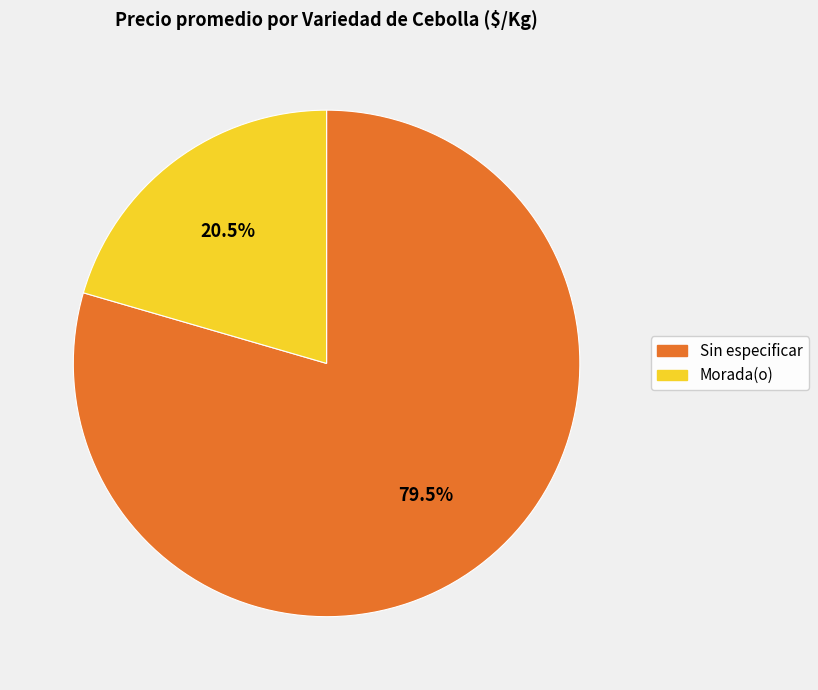

Approximately how many times larger is the value at Sin especificar compared to Morada(o)?

3.9